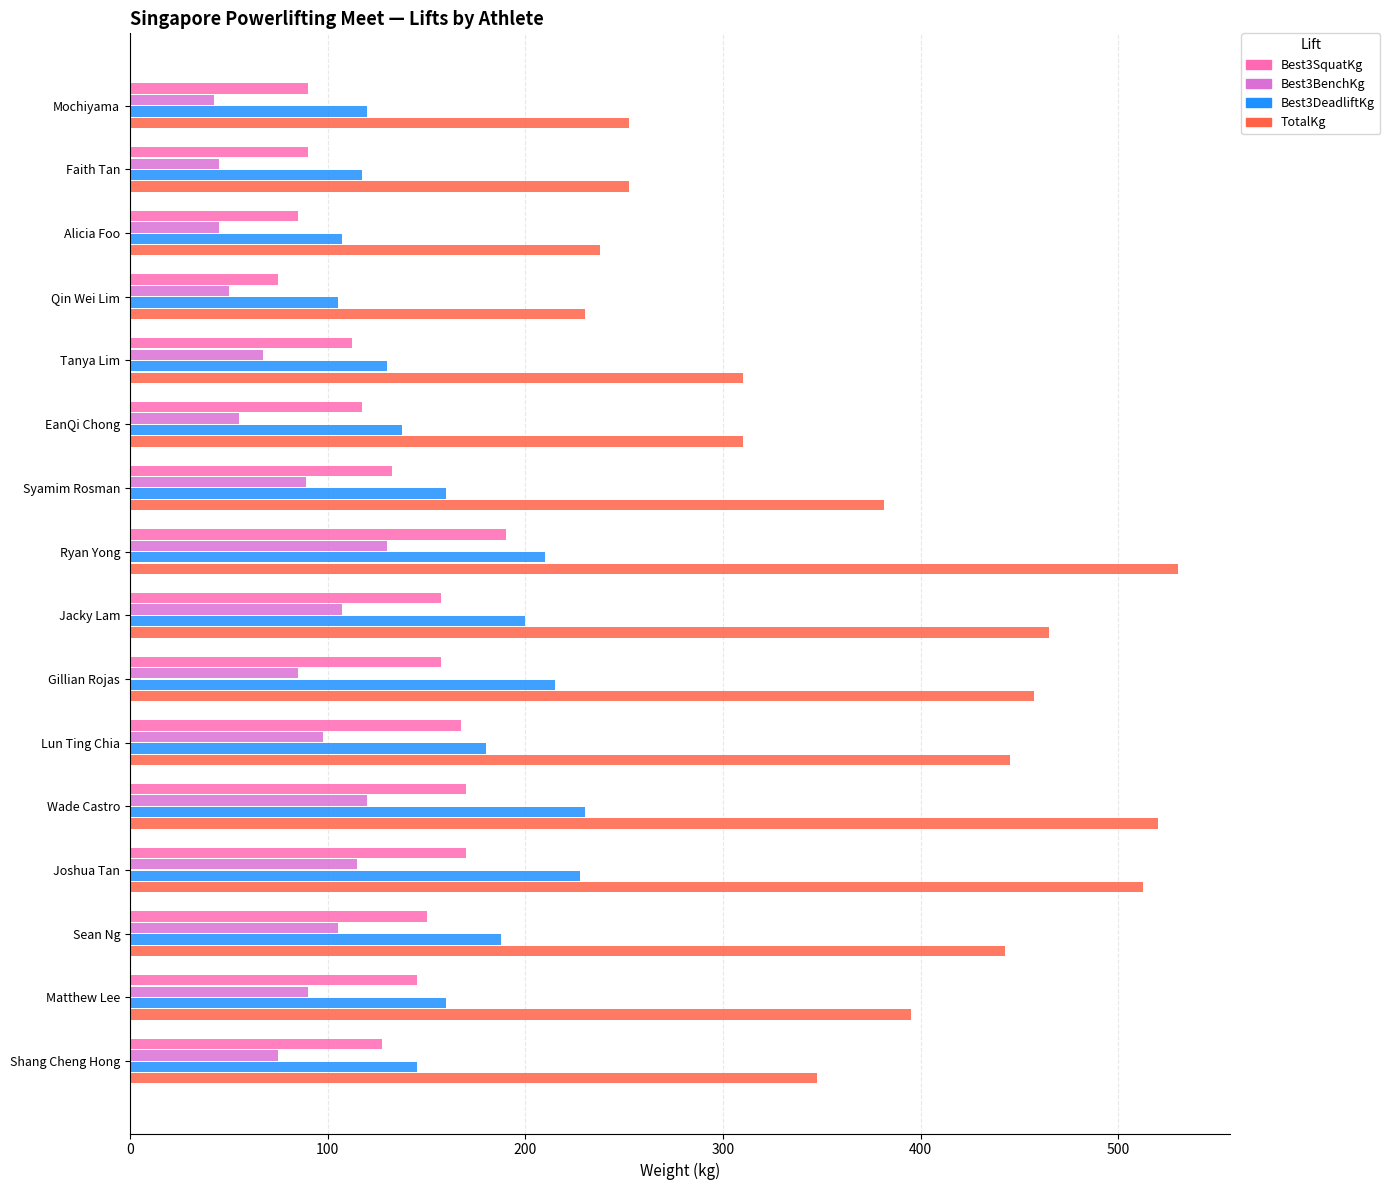

At Joshua Tan, list the series in order from largest to smallest.

TotalKg, Best3DeadliftKg, Best3SquatKg, Best3BenchKg